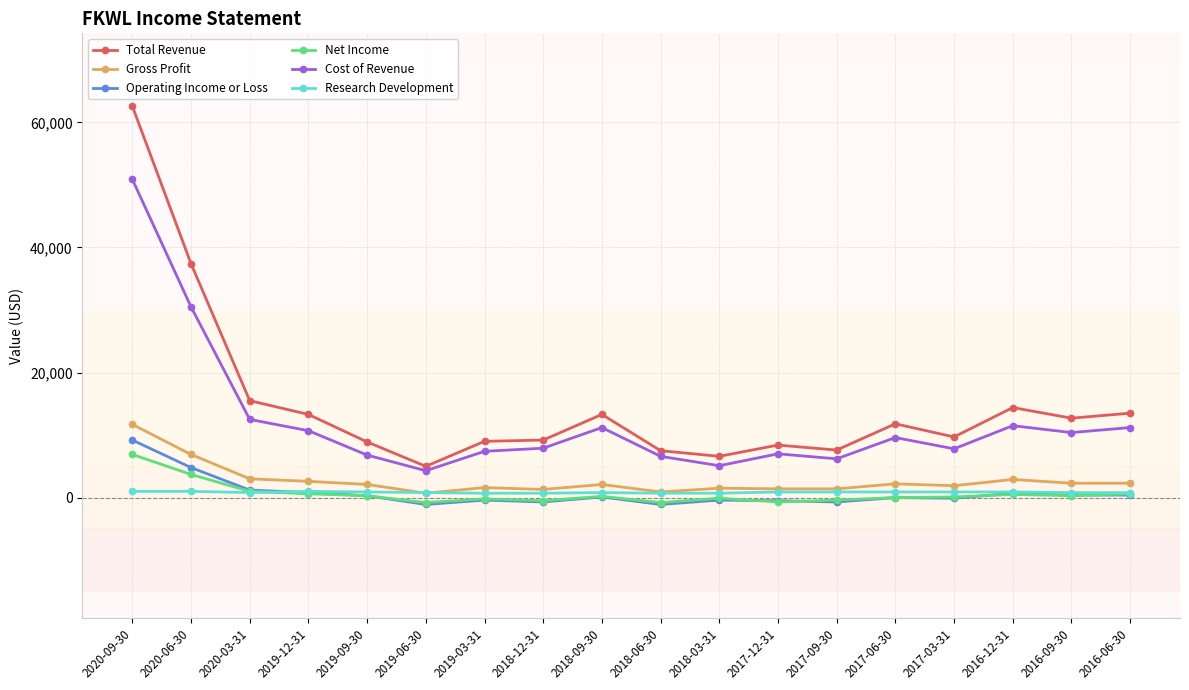

At which label does Research Development first exceed 900?

2020-09-30